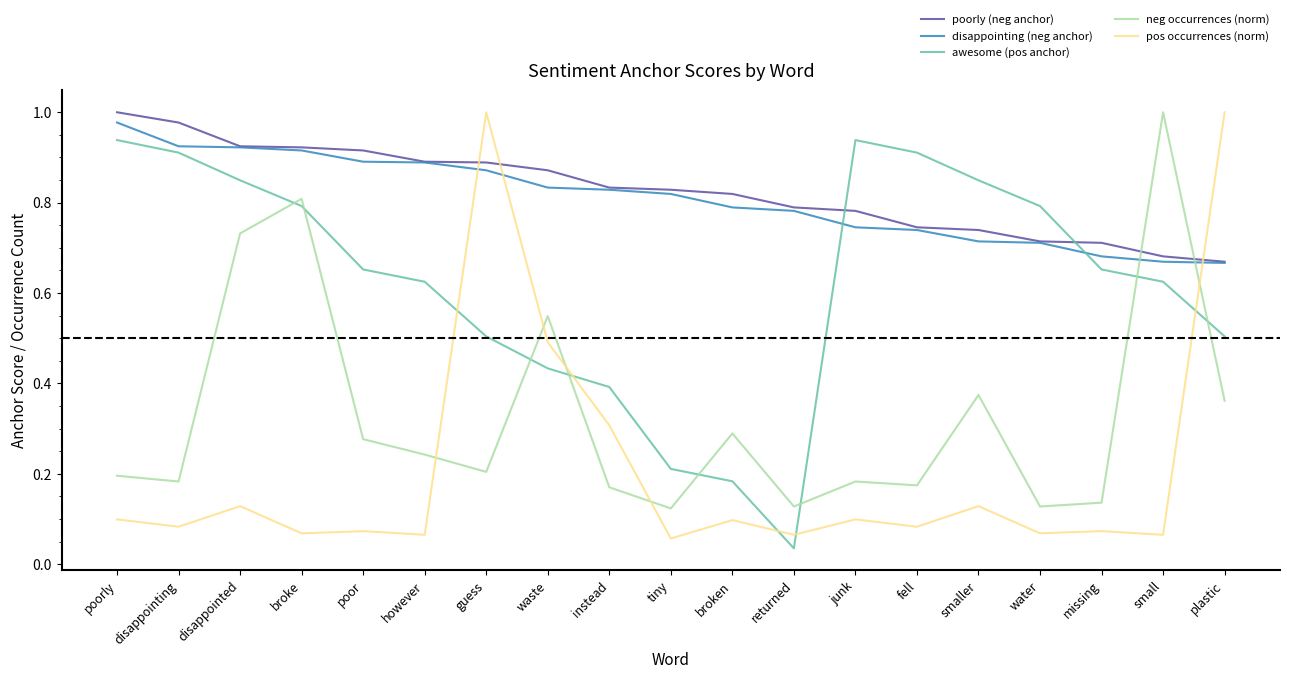

The value of pos occurrences (norm) at fell is 0.1. True or false?

True